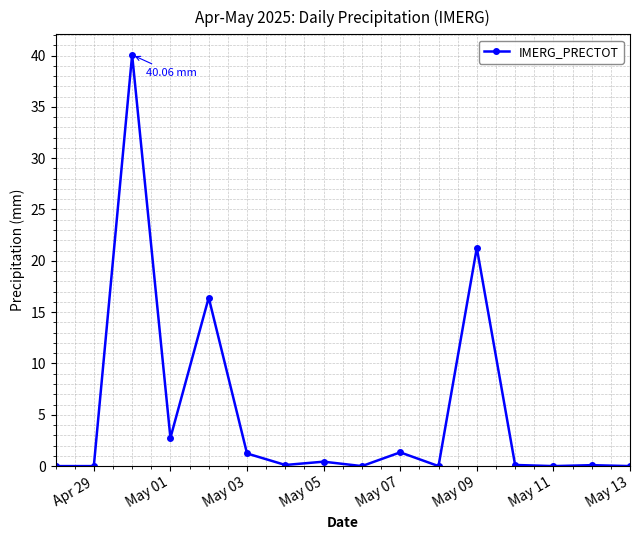

What is the sum of all values?

83.8